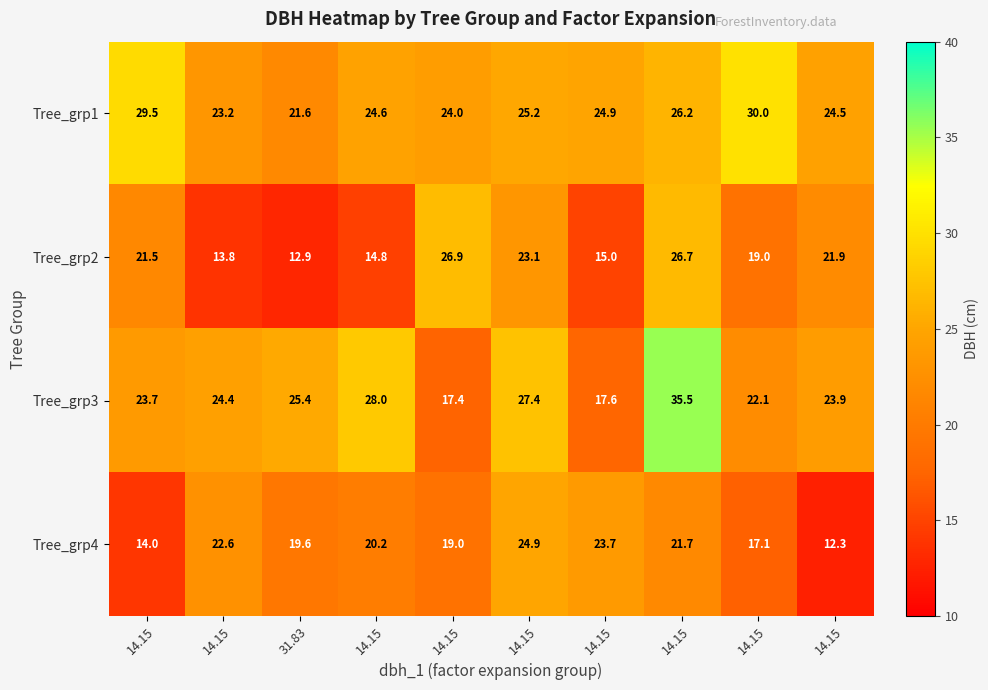

Reading left to right, list all the values displayed in this chart.

Tree_grp1: 14.15=29.5	14.15=23.2	31.83=21.6	14.15=24.6	14.15=24.0	14.15=25.2	14.15=24.9	14.15=26.2	14.15=30.0	14.15=24.5
Tree_grp2: 14.15=21.5	14.15=13.8	31.83=12.9	14.15=14.8	14.15=26.9	14.15=23.1	14.15=15.0	14.15=26.7	14.15=19.0	14.15=21.9
Tree_grp3: 14.15=23.7	14.15=24.4	31.83=25.4	14.15=28.0	14.15=17.4	14.15=27.4	14.15=17.6	14.15=35.5	14.15=22.1	14.15=23.9
Tree_grp4: 14.15=14.0	14.15=22.6	31.83=19.6	14.15=20.2	14.15=19.0	14.15=24.9	14.15=23.7	14.15=21.7	14.15=17.1	14.15=12.3